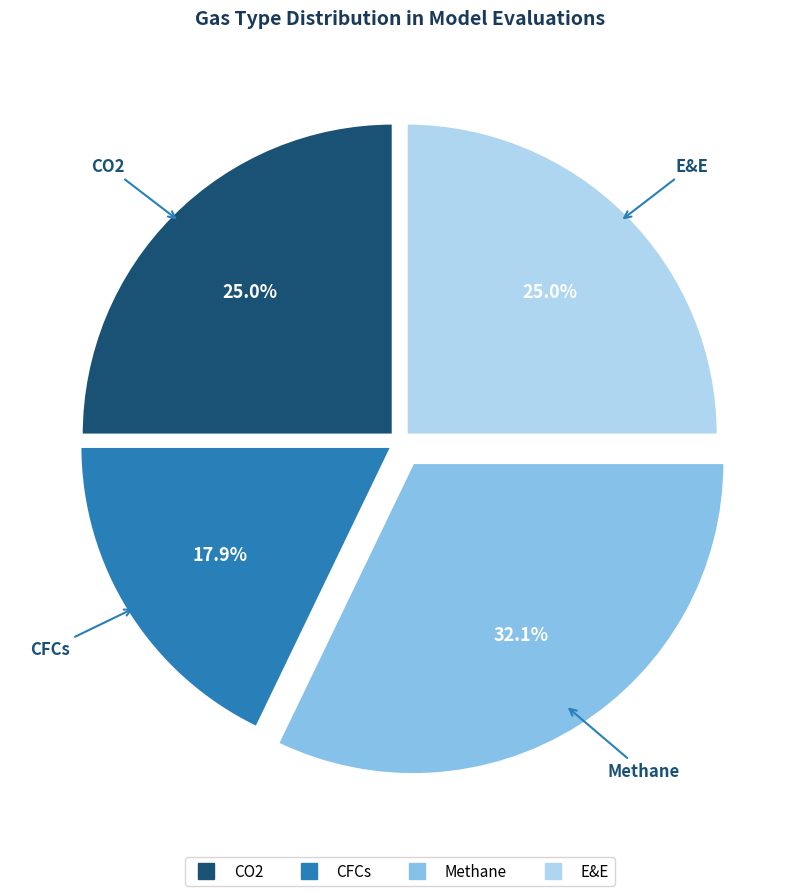

What percentage do CO2 and E&E together represent?

50.0%